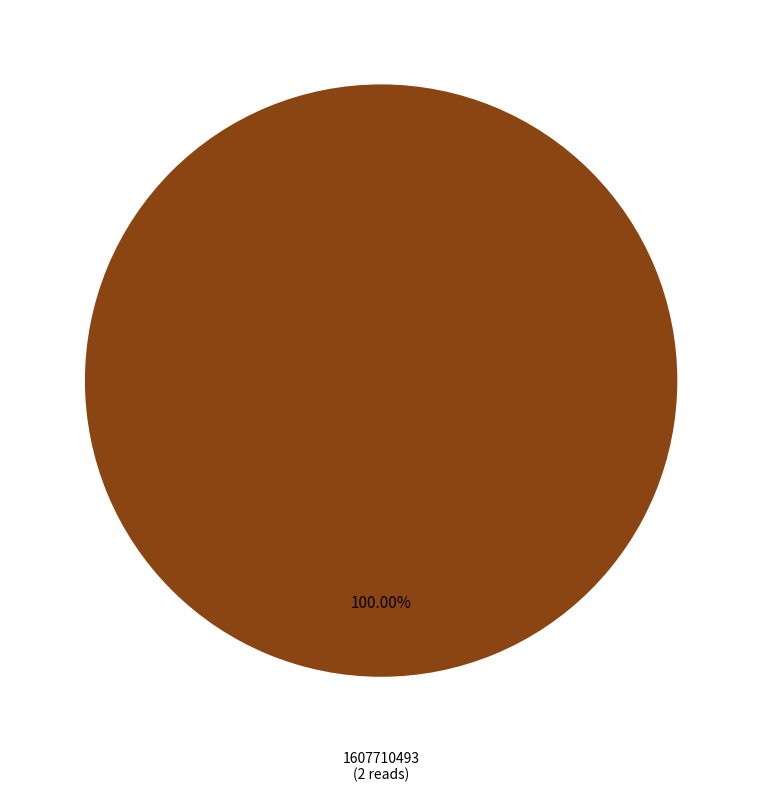

How many segments does this pie chart have?

1